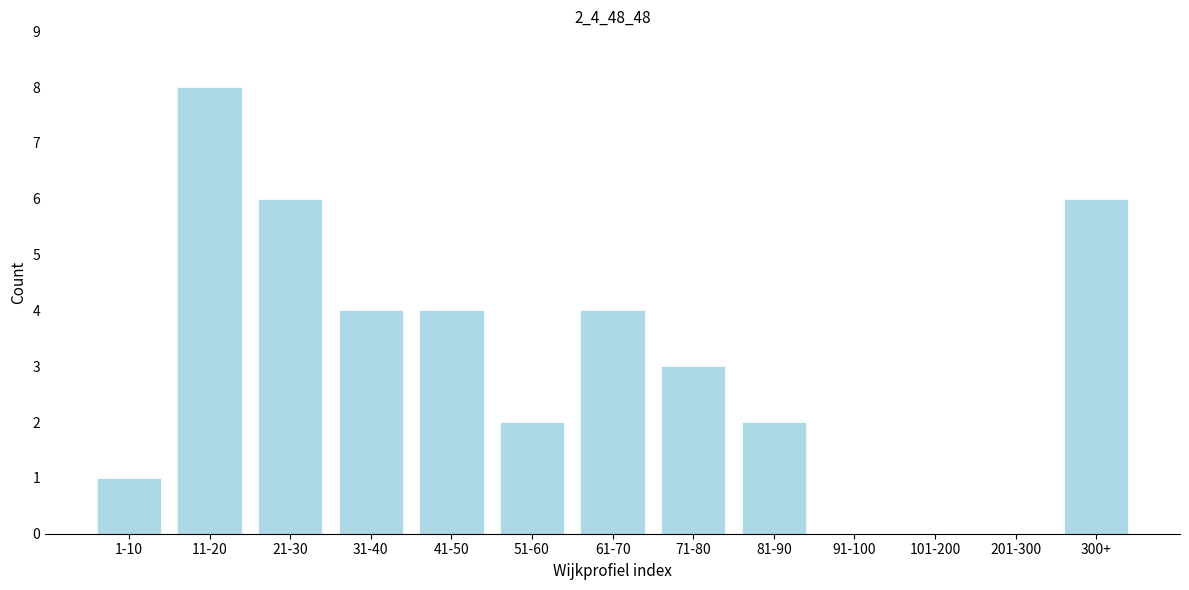

Reading left to right, transcribe all the data shown in this chart.

1-10=1	11-20=8	21-30=6	31-40=4	41-50=4	51-60=2	61-70=4	71-80=3	81-90=2	91-100=0	101-200=0	201-300=0	300+=6